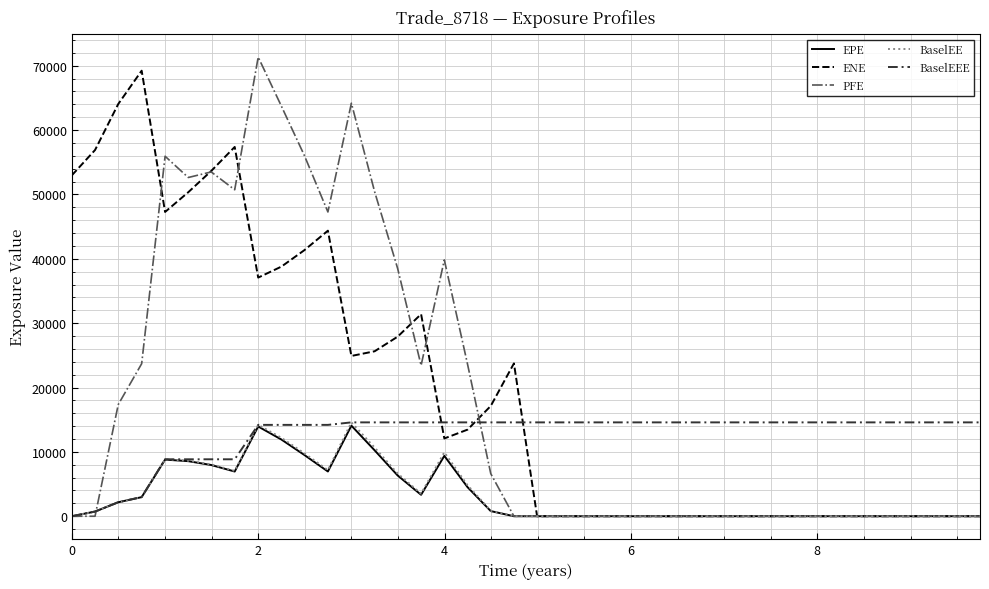

Which series has the largest total across all categories?

ENE